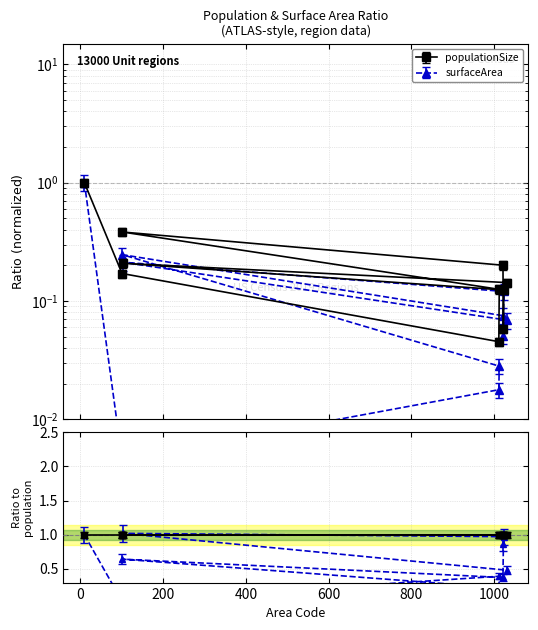

Is this an area chart (filled region under the line)?

No